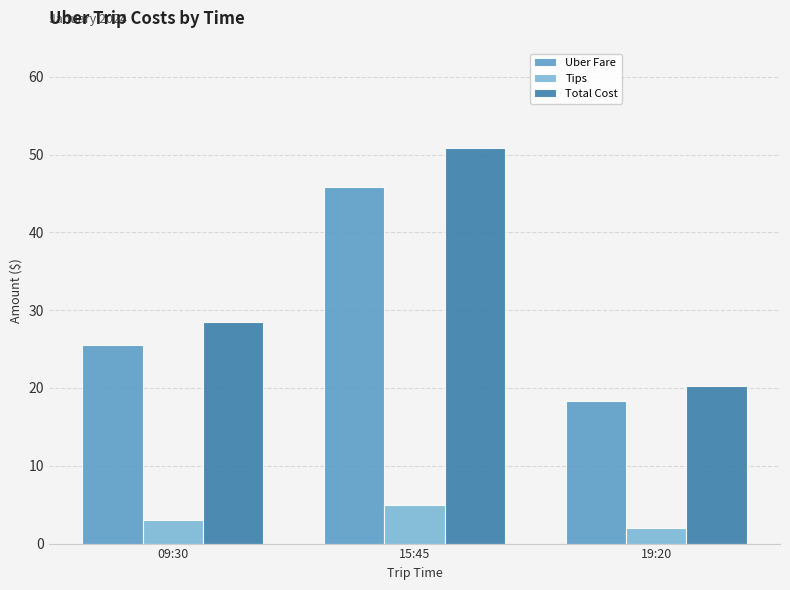

At which category is the sum across all series the highest?

15:45